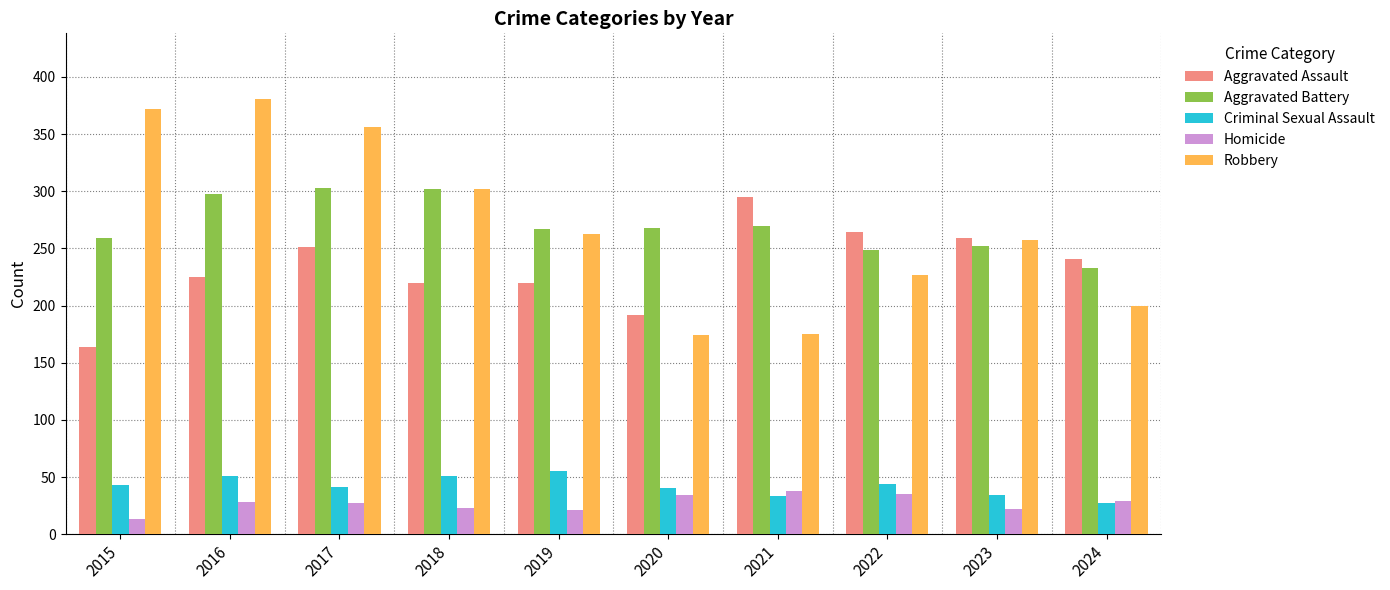

What is the sum of the Criminal Sexual Assault values at 2017 and 2024?

68